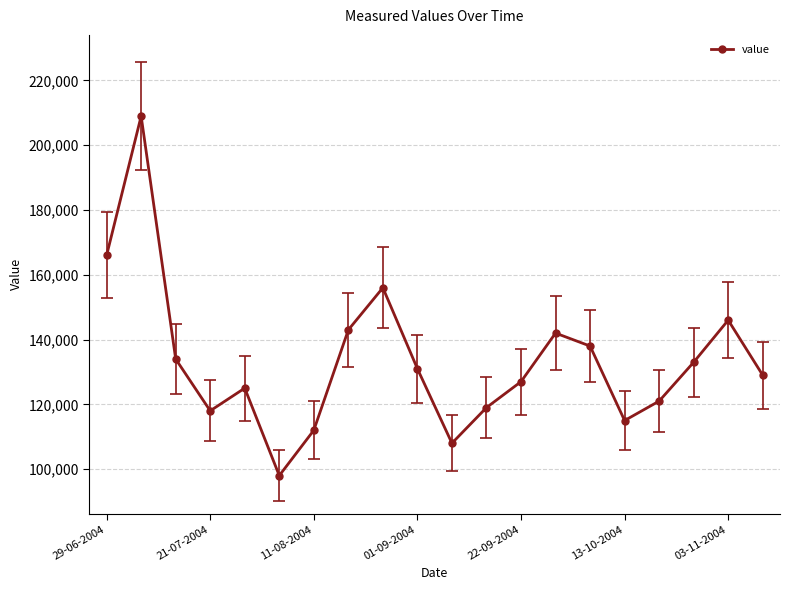

True or false: the data has more than 2 interior local peaks.

True